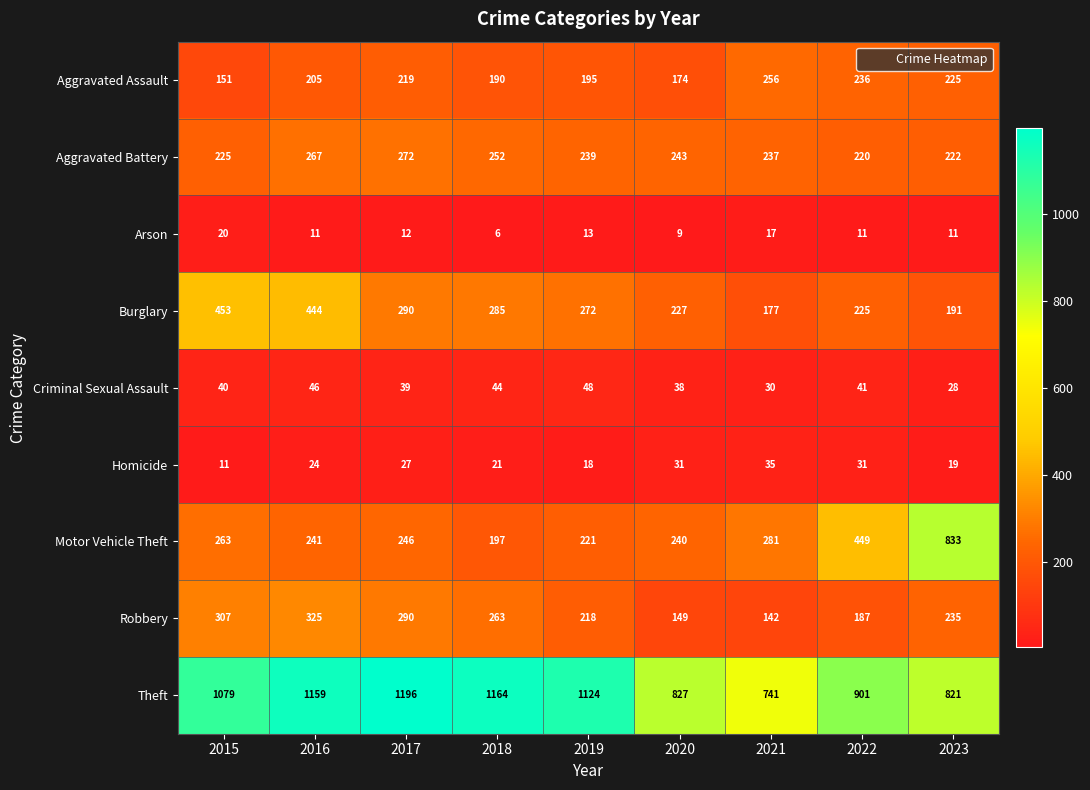

Rank the series by their maximum value, from lowest to highest.

Arson, Homicide, Criminal Sexual Assault, Aggravated Assault, Aggravated Battery, Robbery, Burglary, Motor Vehicle Theft, Theft